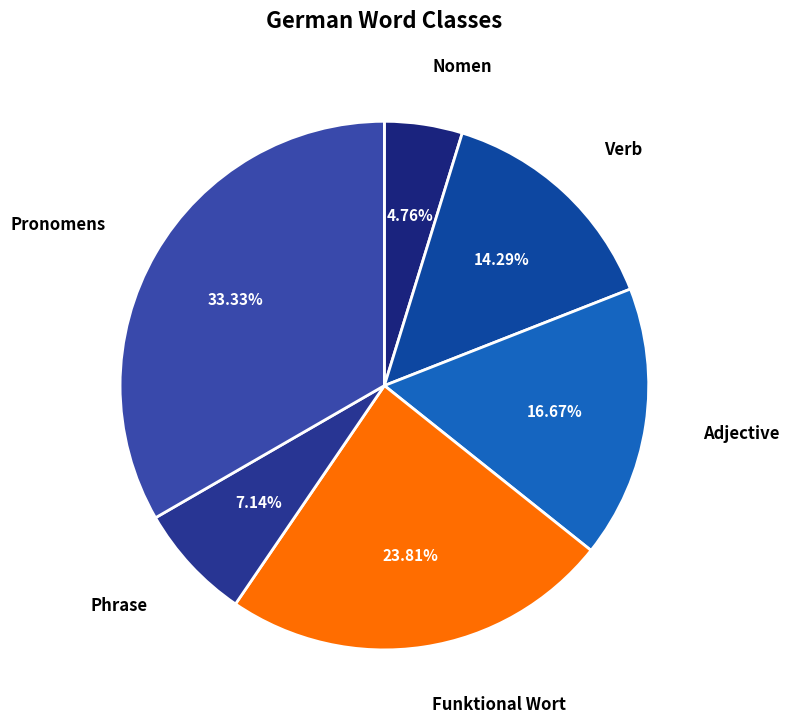

Is it true that Funktional Wort is 24% of the pie?

True